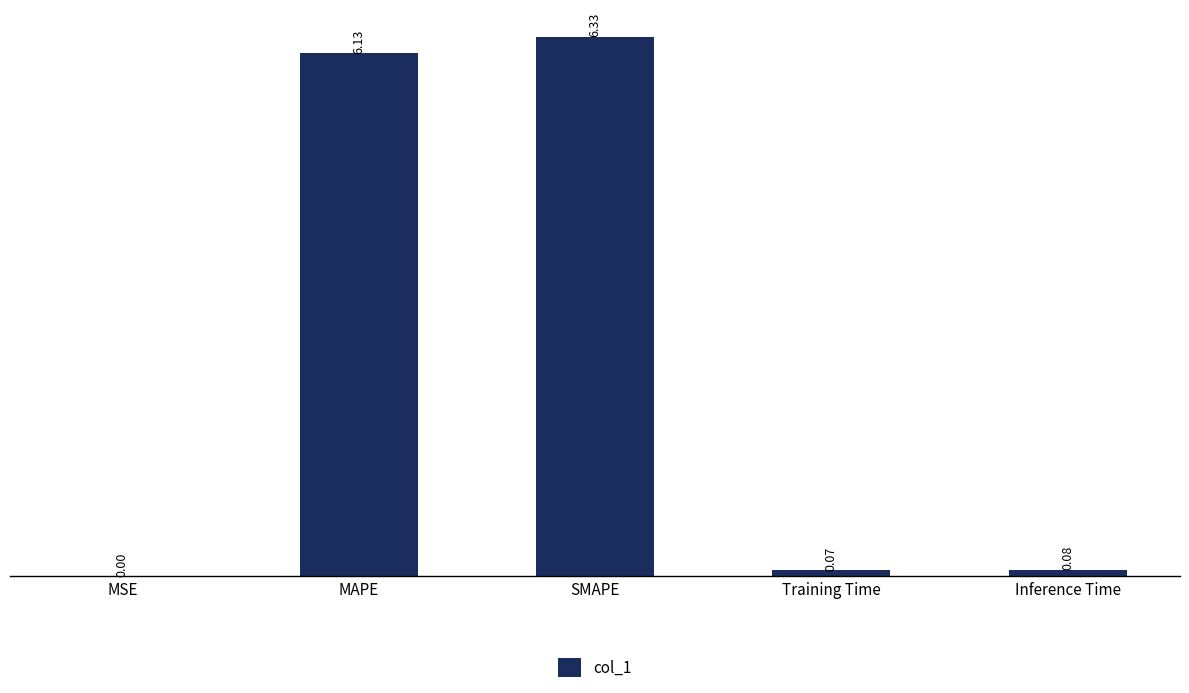

Where is the data nearest to the value 3?

Inference Time